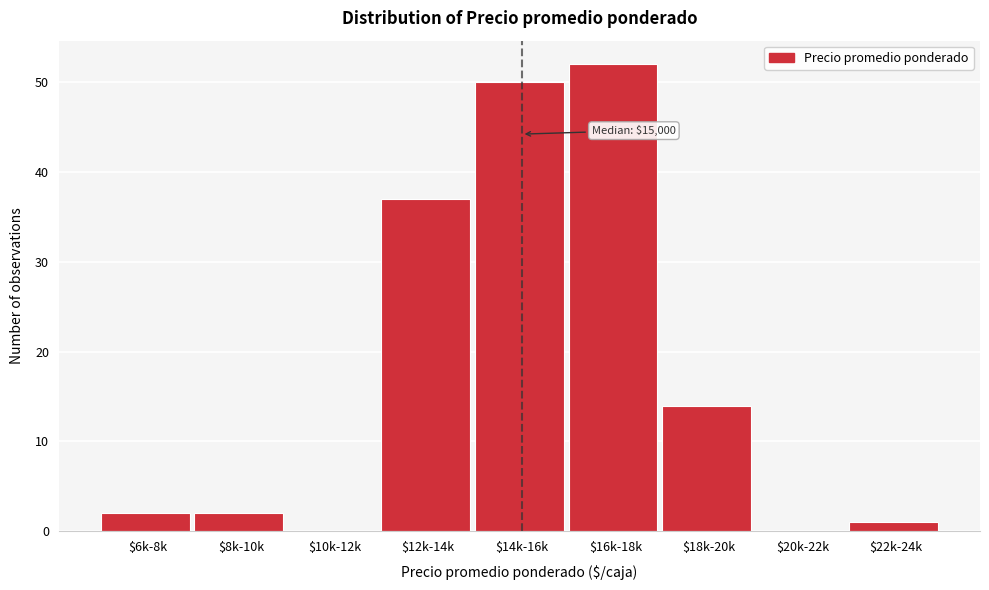

Is it true that the value at $8k-10k is 2?

True